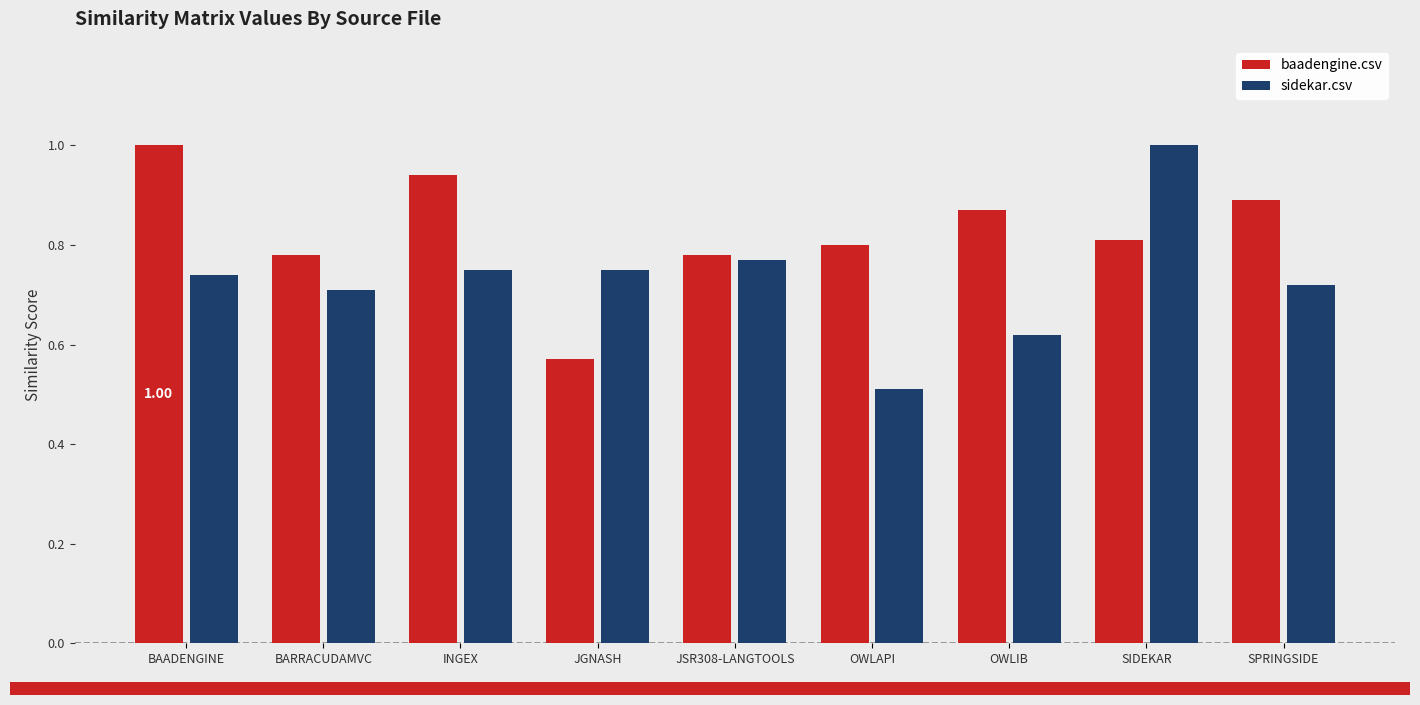

Rank the series at BARRACUDAMVC from lowest to highest value.

sidekar.csv, baadengine.csv